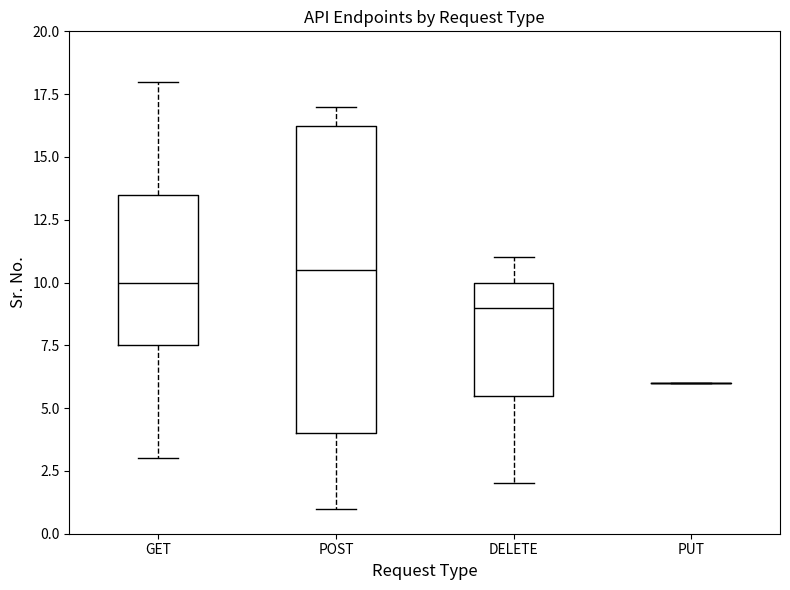

Comparing the boxes themselves (not the whiskers), which one is the tallest?

POST